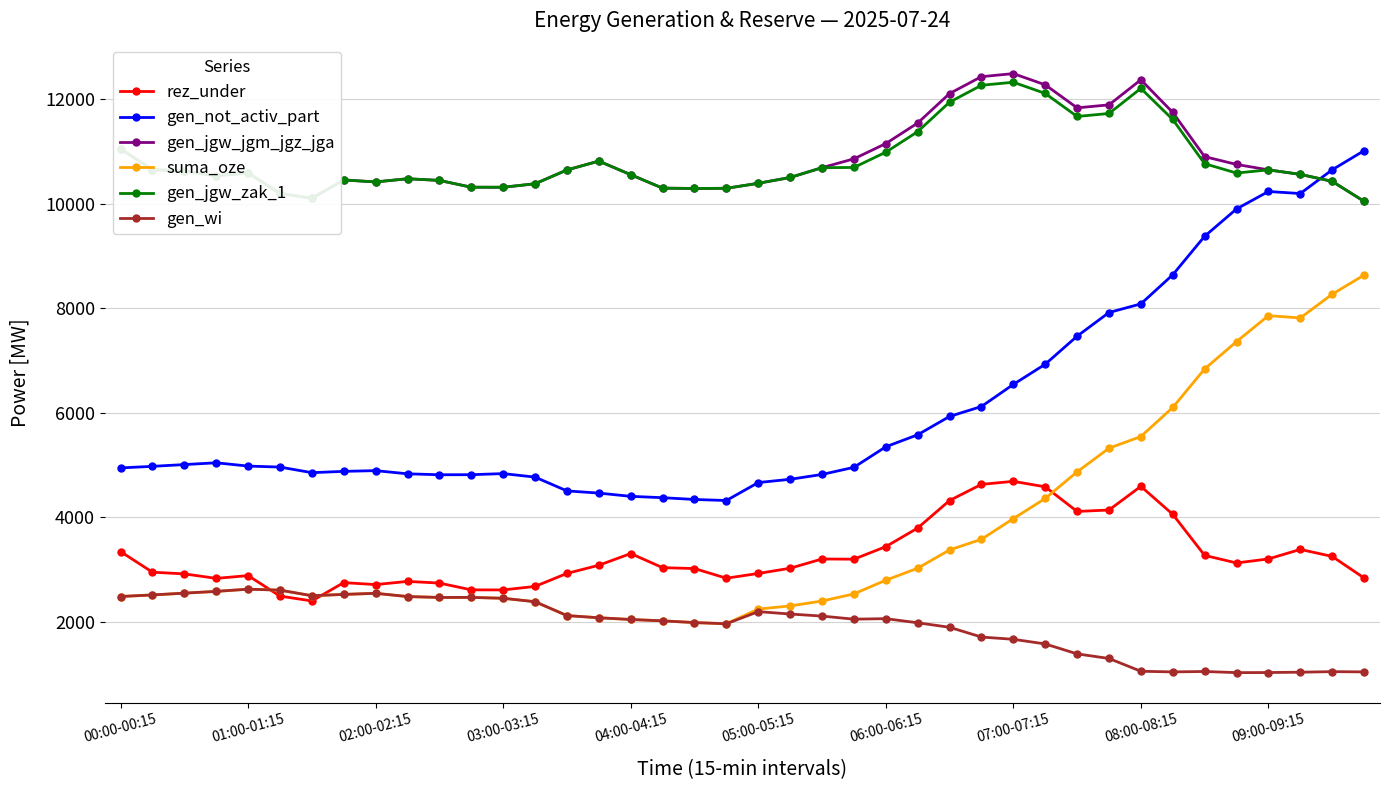

Does the chart display data point markers on the line(s)?

Yes